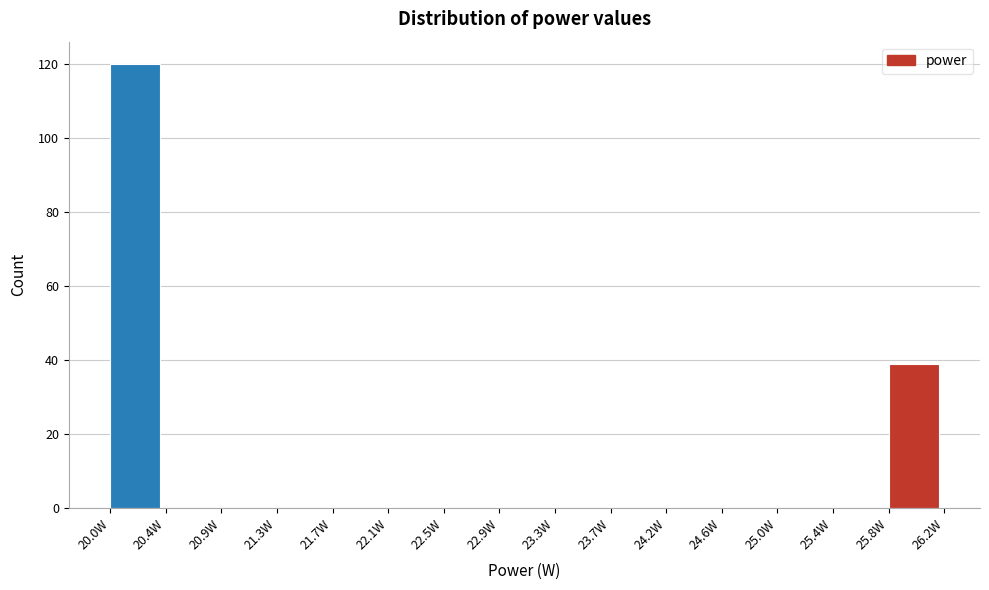

Reading left to right, transcribe this chart: for each bar, give the range it covers on the x-axis and its height. Neither the bar edges nor the heights are printed on the chart, so give them approximately, as read against the axes.

20.05 to 20.45: 120
20.45 to 20.85: 0
20.85 to 21.25: 0
21.25 to 21.70: 0
21.70 to 22.10: 0
22.10 to 22.50: 0
22.50 to 22.90: 0
22.90 to 23.35: 0
23.35 to 23.75: 0
23.75 to 24.15: 0
24.15 to 24.55: 0
24.55 to 25.00: 0
25.00 to 25.40: 0
25.40 to 25.80: 0
25.80 to 26.20: 40